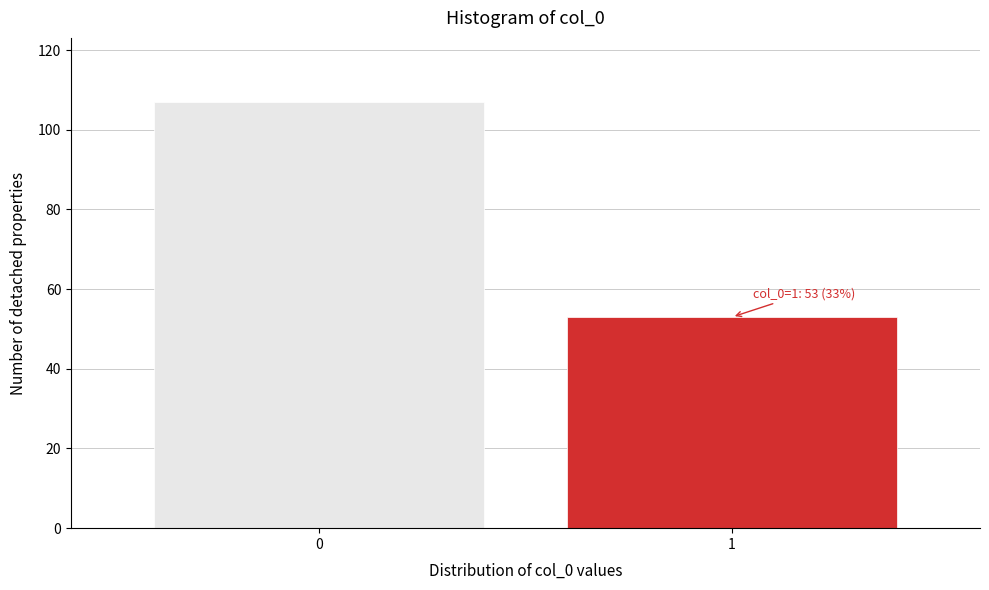

Reading right to left, what are all the values shown in this chart?

53	107